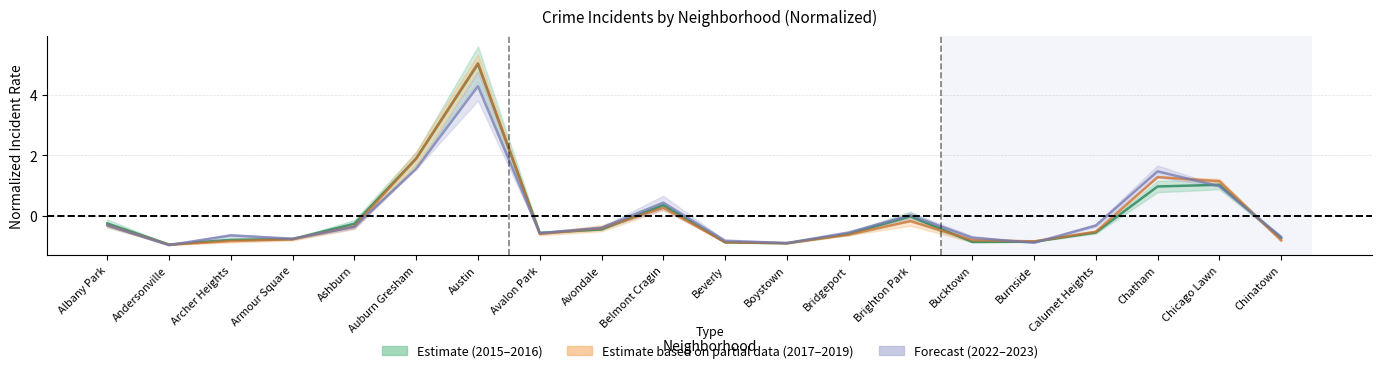

What is the difference between the maximum and second lowest values in the 2017–2019 series?

5.9